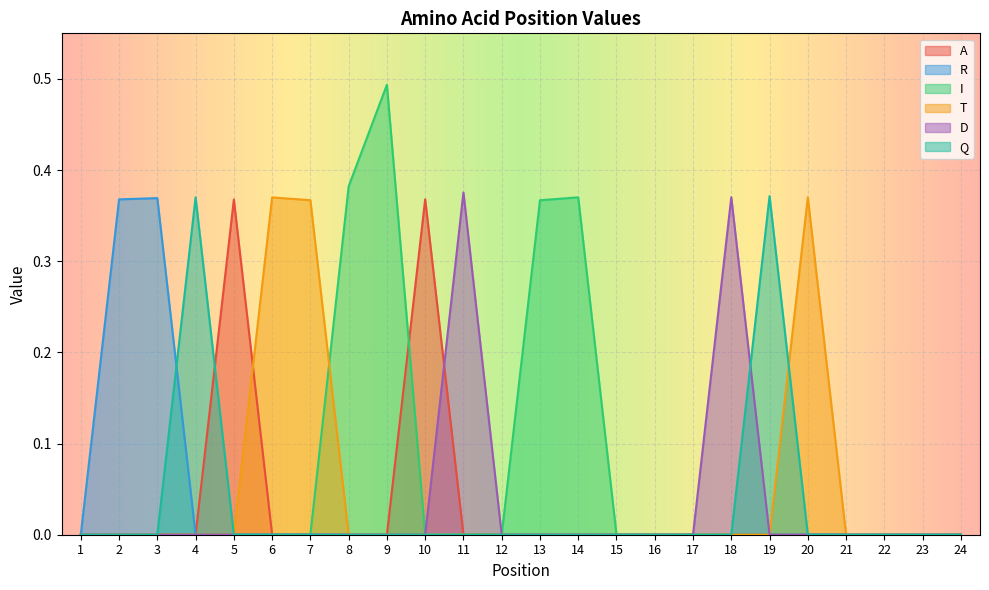

Which series has the widest spread of values?

I